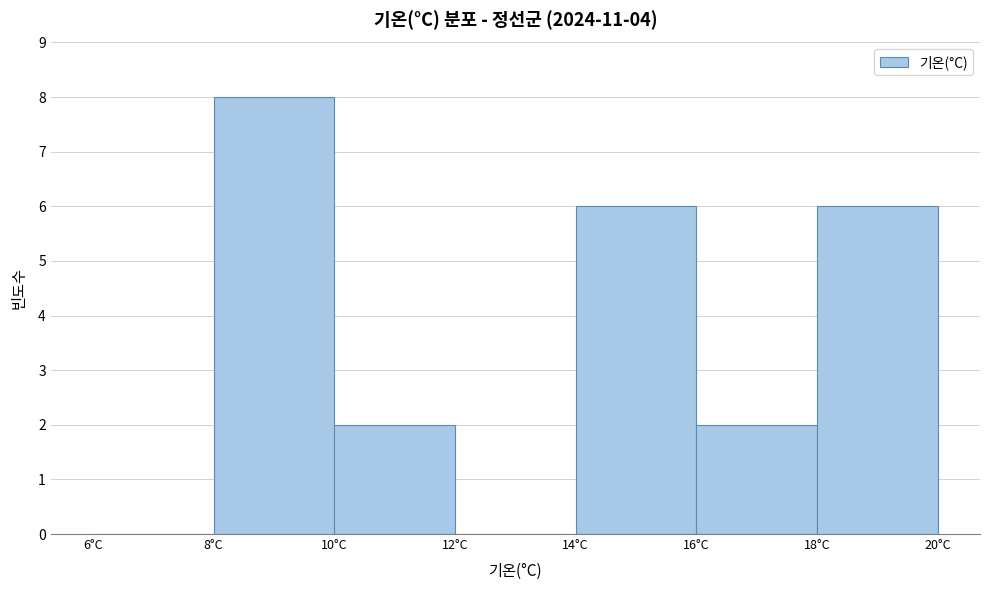

Reading left to right, list every bar in this chart as the range it spans on the x-axis followed by its height. The values are not printed on the chart, so give them approximately, as read against the axis.

6 to 8: 0
8 to 10: 8
10 to 12: 2
12 to 14: 0
14 to 16: 6
16 to 18: 2
18 to 20: 6